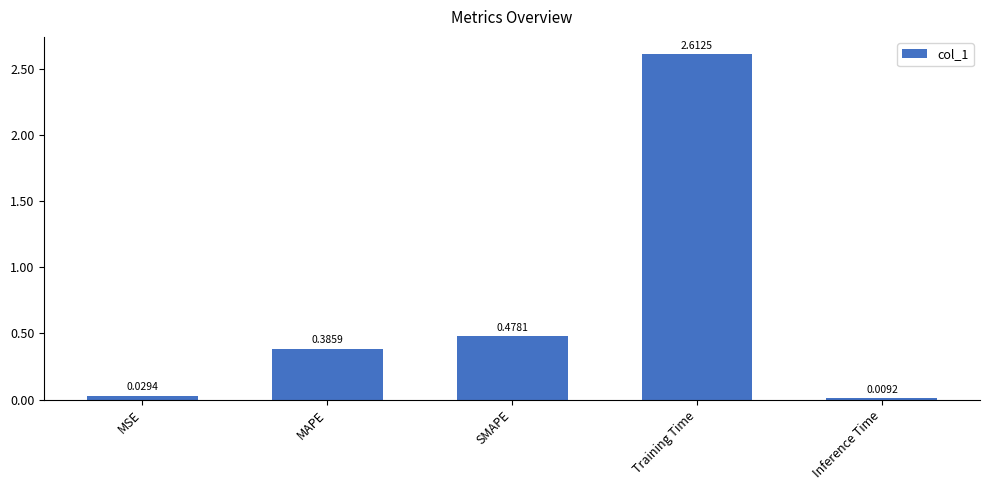

What is the label of the 5th bar from the right?

MSE